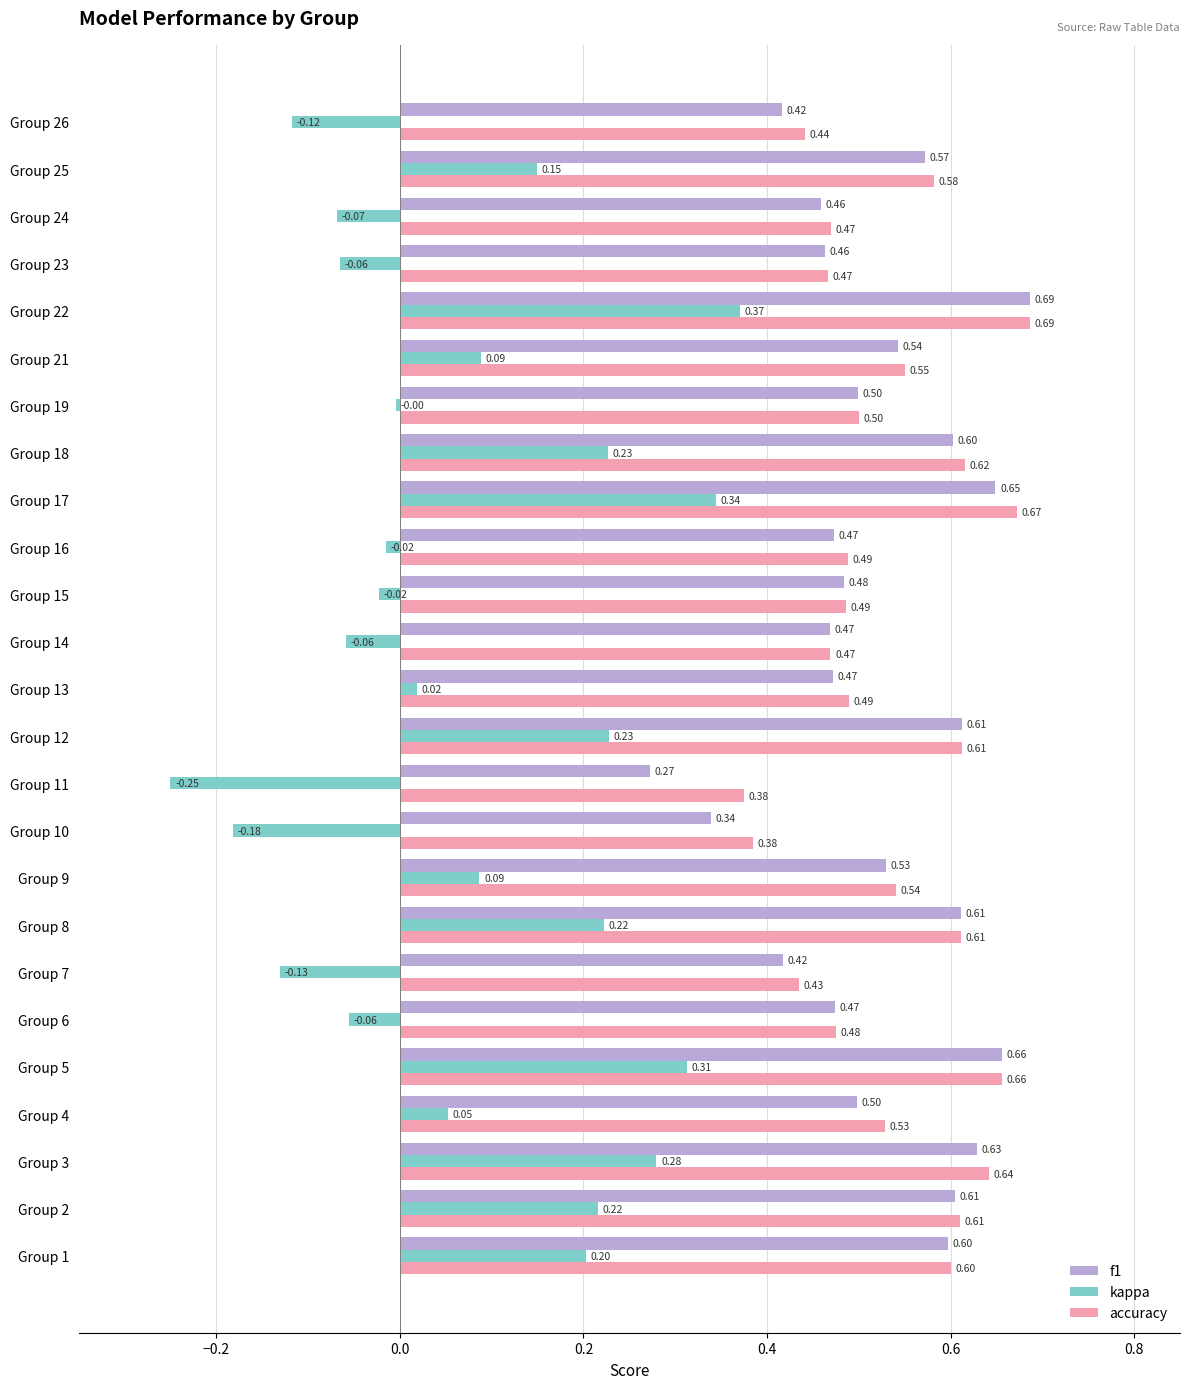

What are all the series names shown in the legend?

f1, kappa, accuracy